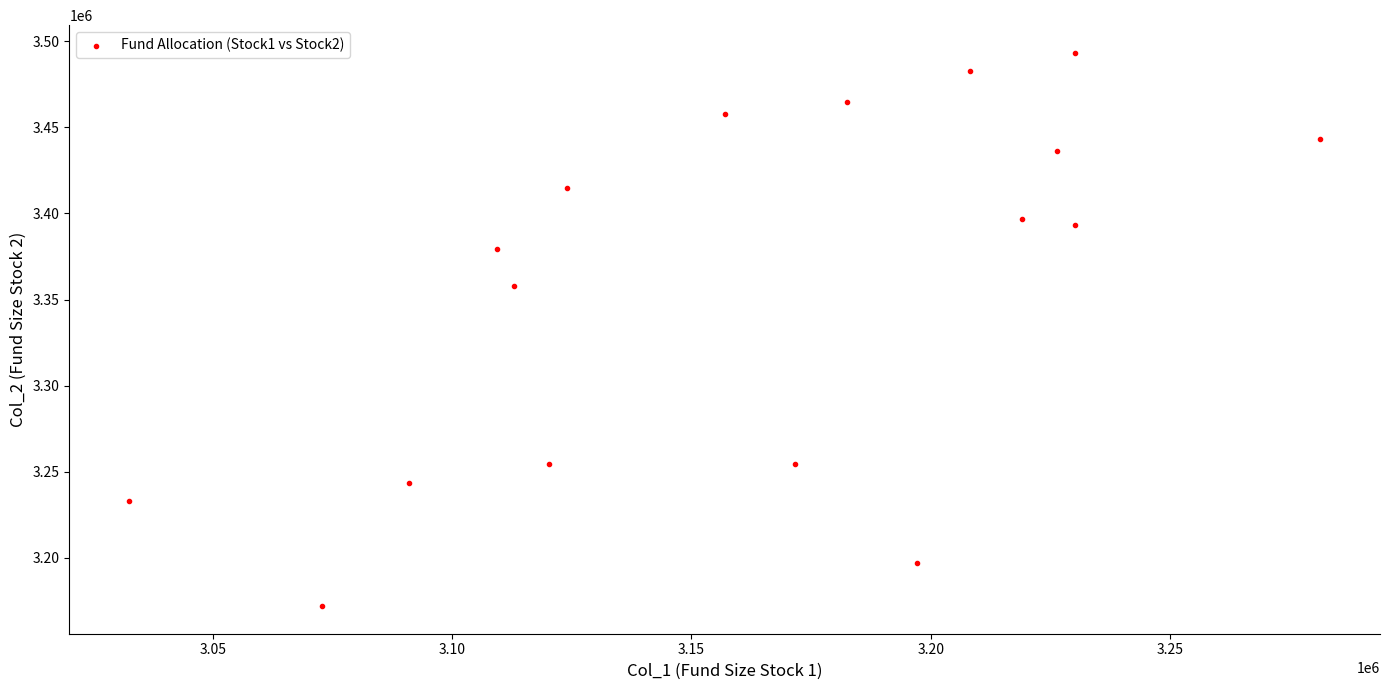

What Y value in the scatter plot is closest to 3332628?

3357828